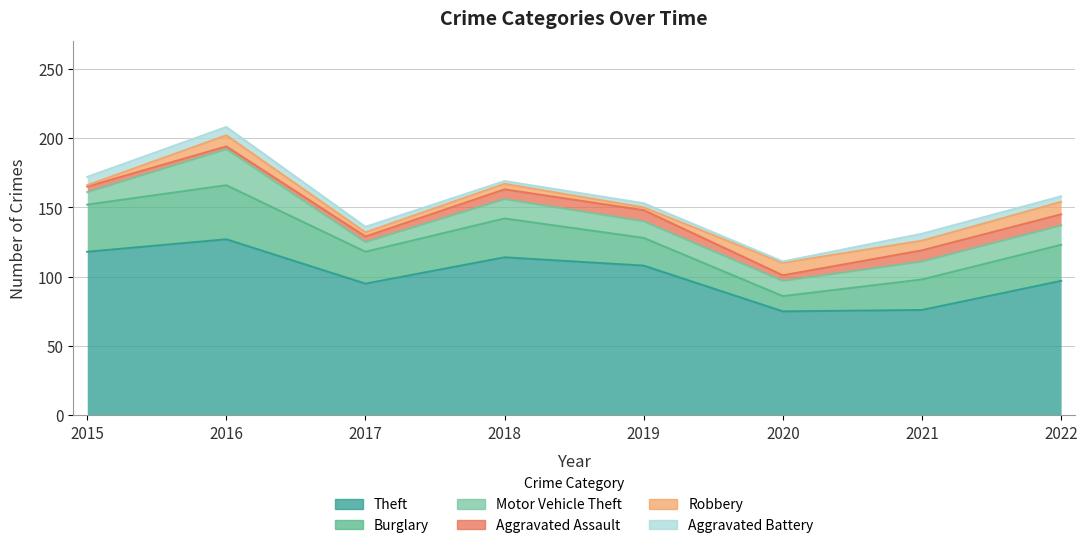

What is the difference between the Theft values at 2017 and 2016?

32